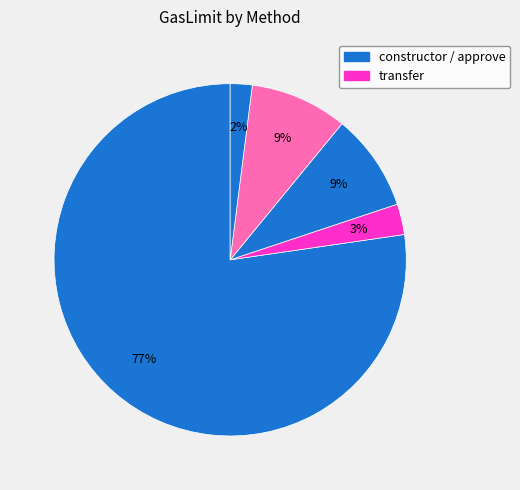

What is the largest slice in the pie chart?

constructor